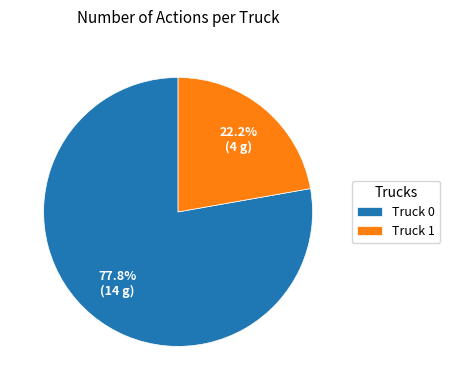

Which slice is the largest?

Truck 0